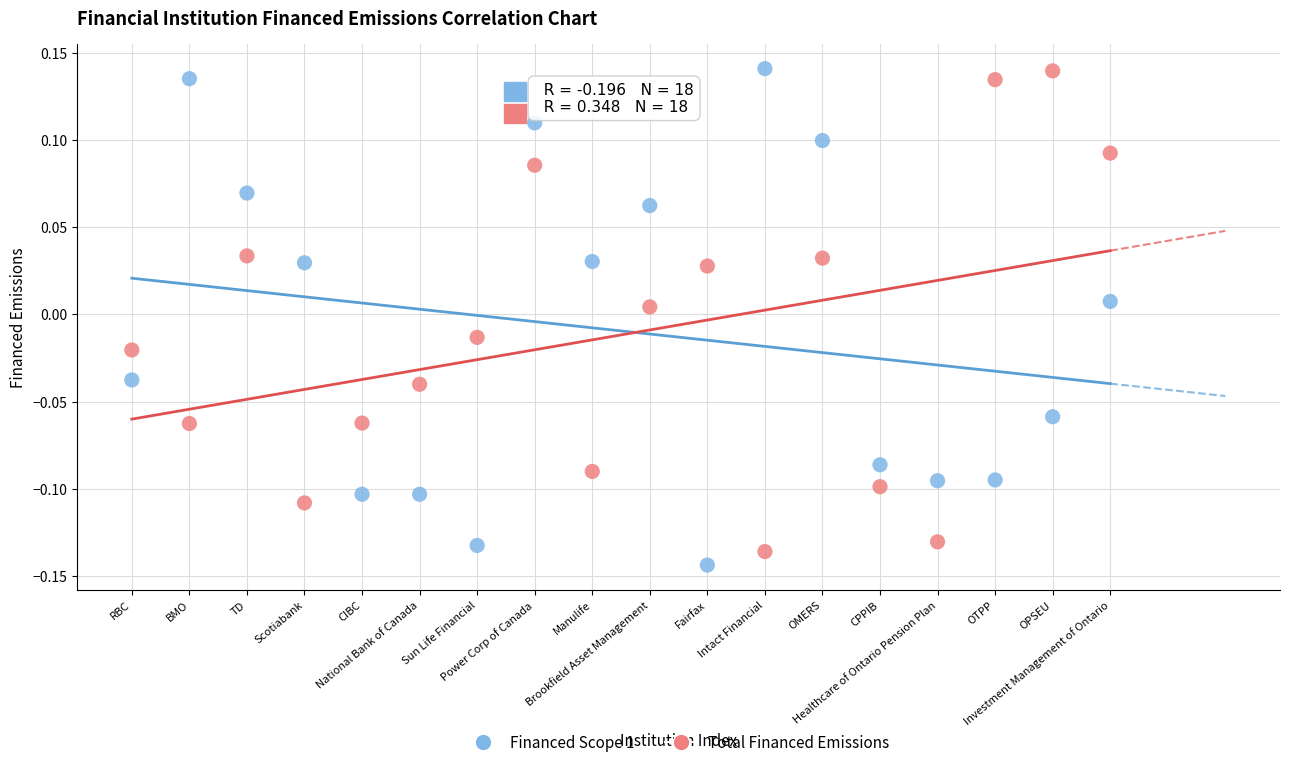

Across all data points, what is the range of Y values (max minus min)?

0.3